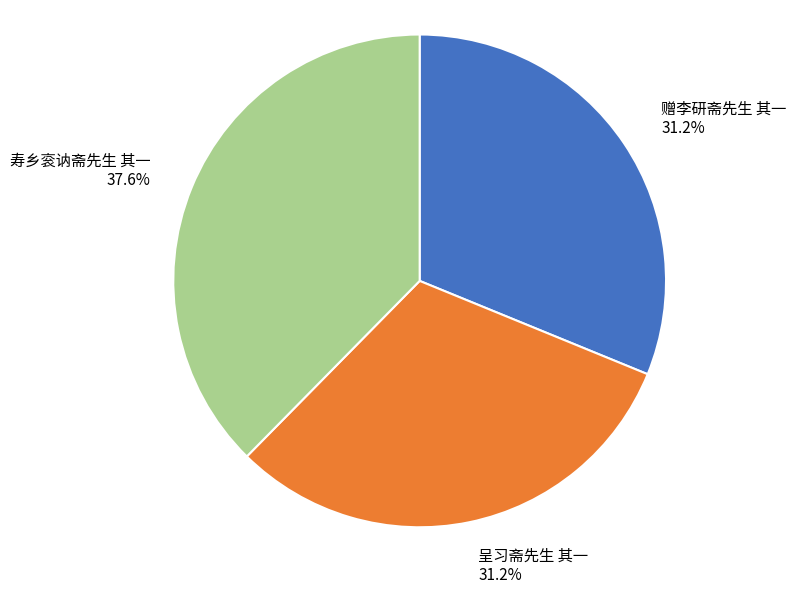

Which category has the biggest portion of the pie?

寿乡衮讷斋先生 其一